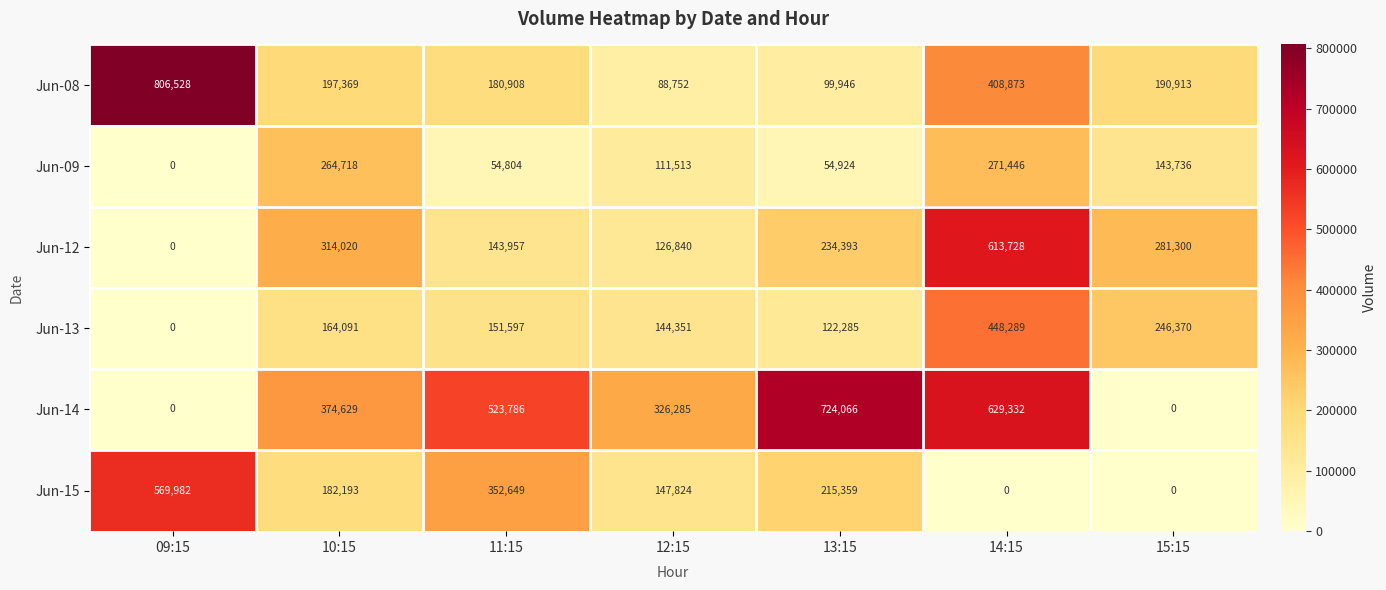

How many categories are shown in the chart?

7